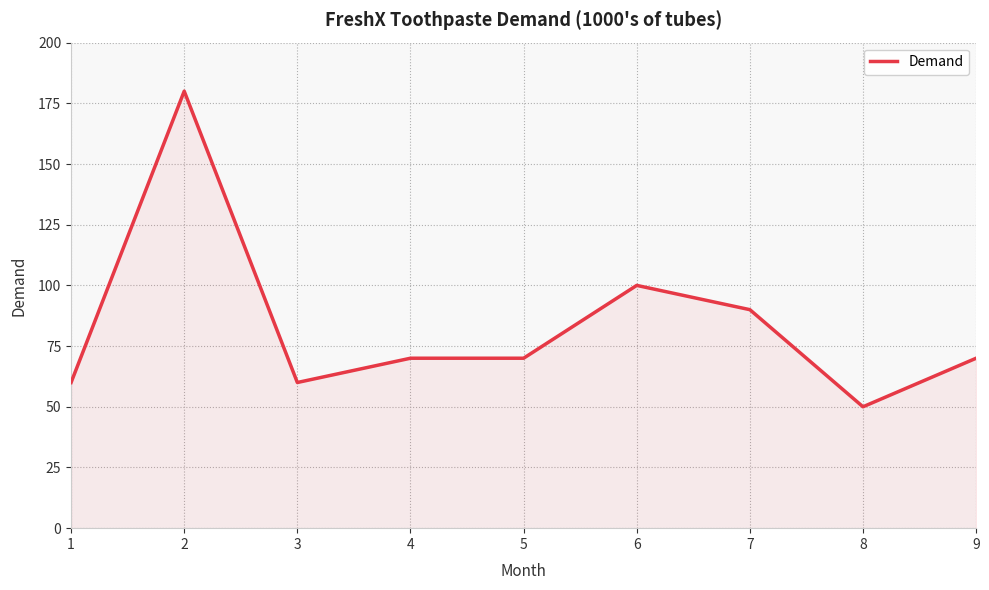

Does the chart have visible grid lines?

Yes